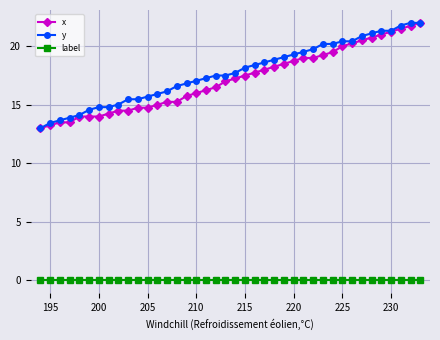

What is the maximum value shown in the chart?

22.0